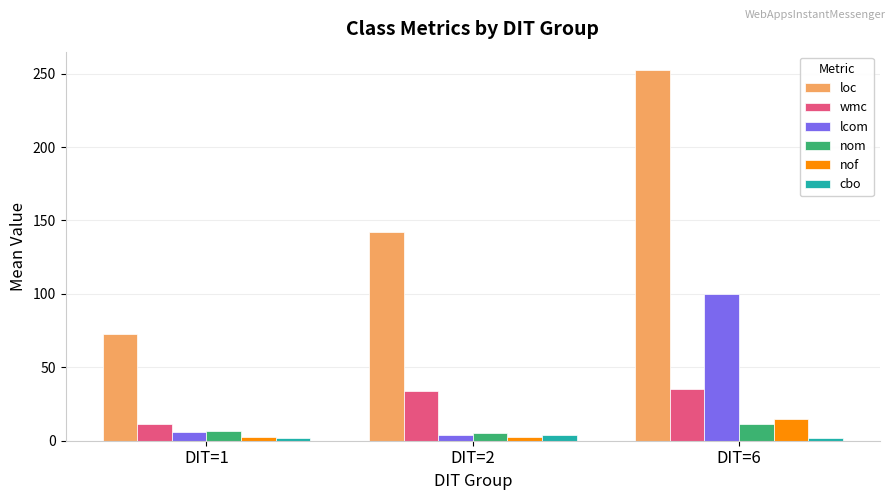

Which series has the largest range (max minus min)?

loc